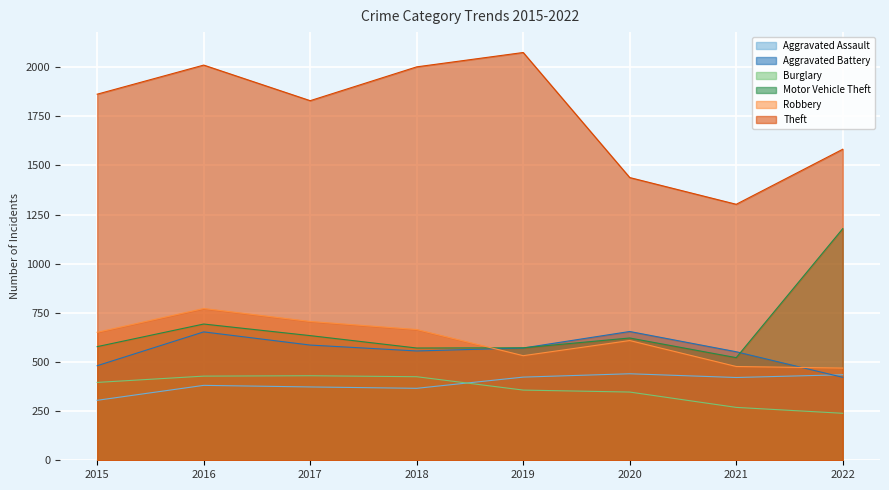

At which label does Theft reach its peak?

2019